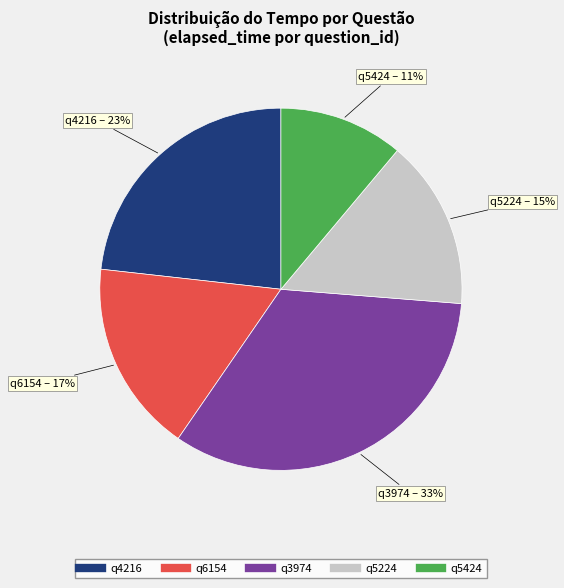

To the nearest percent, what is the combined percentage of q3974 and q5224?

48%